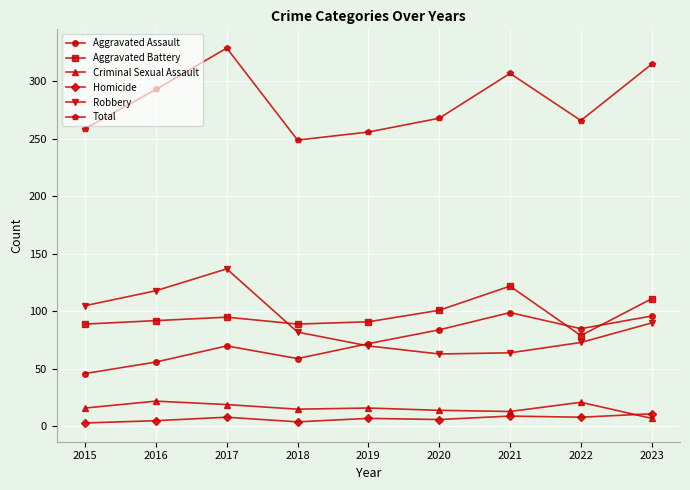

At which label does Robbery first exceed 82?

2015